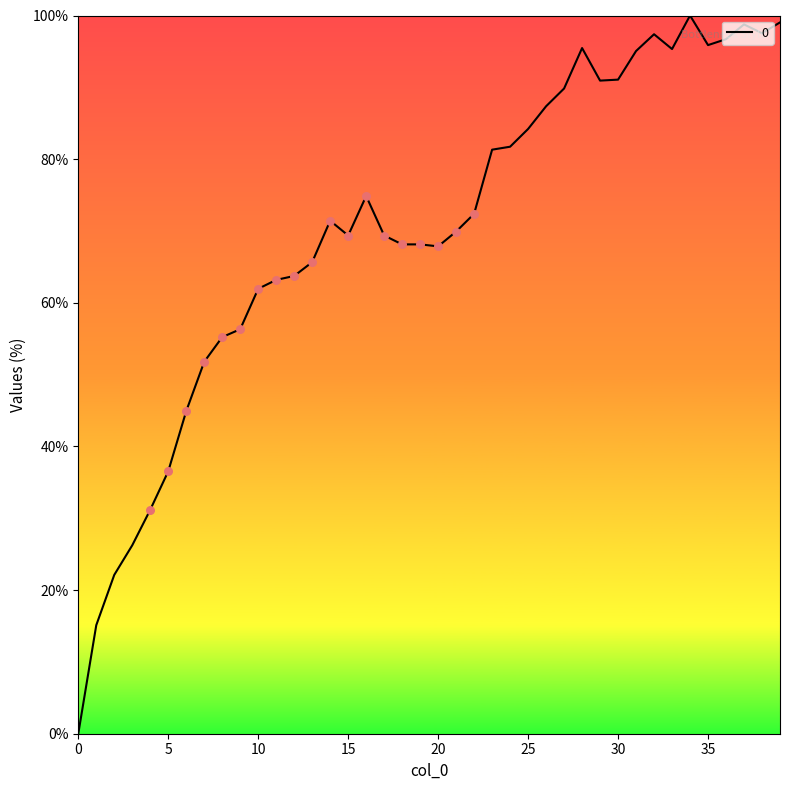

What is the greatest value displayed?

100.0